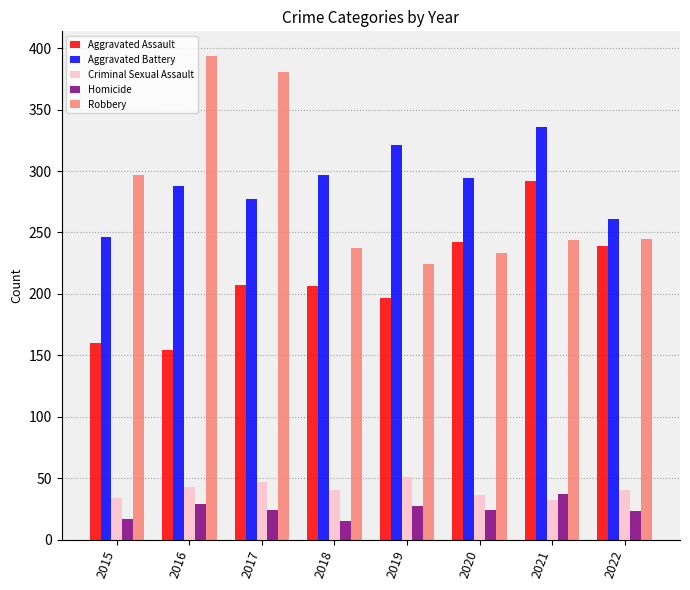

Are the bars horizontal?

No